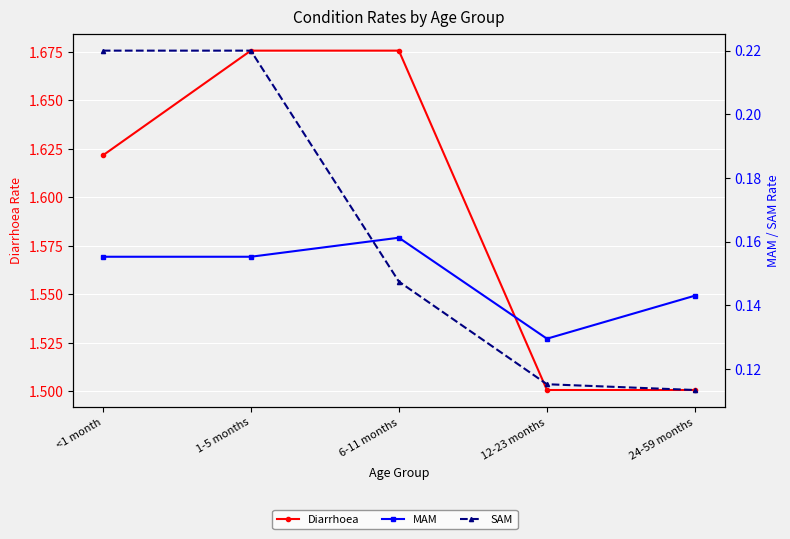

How many intersections are there between SAM and MAM?

1